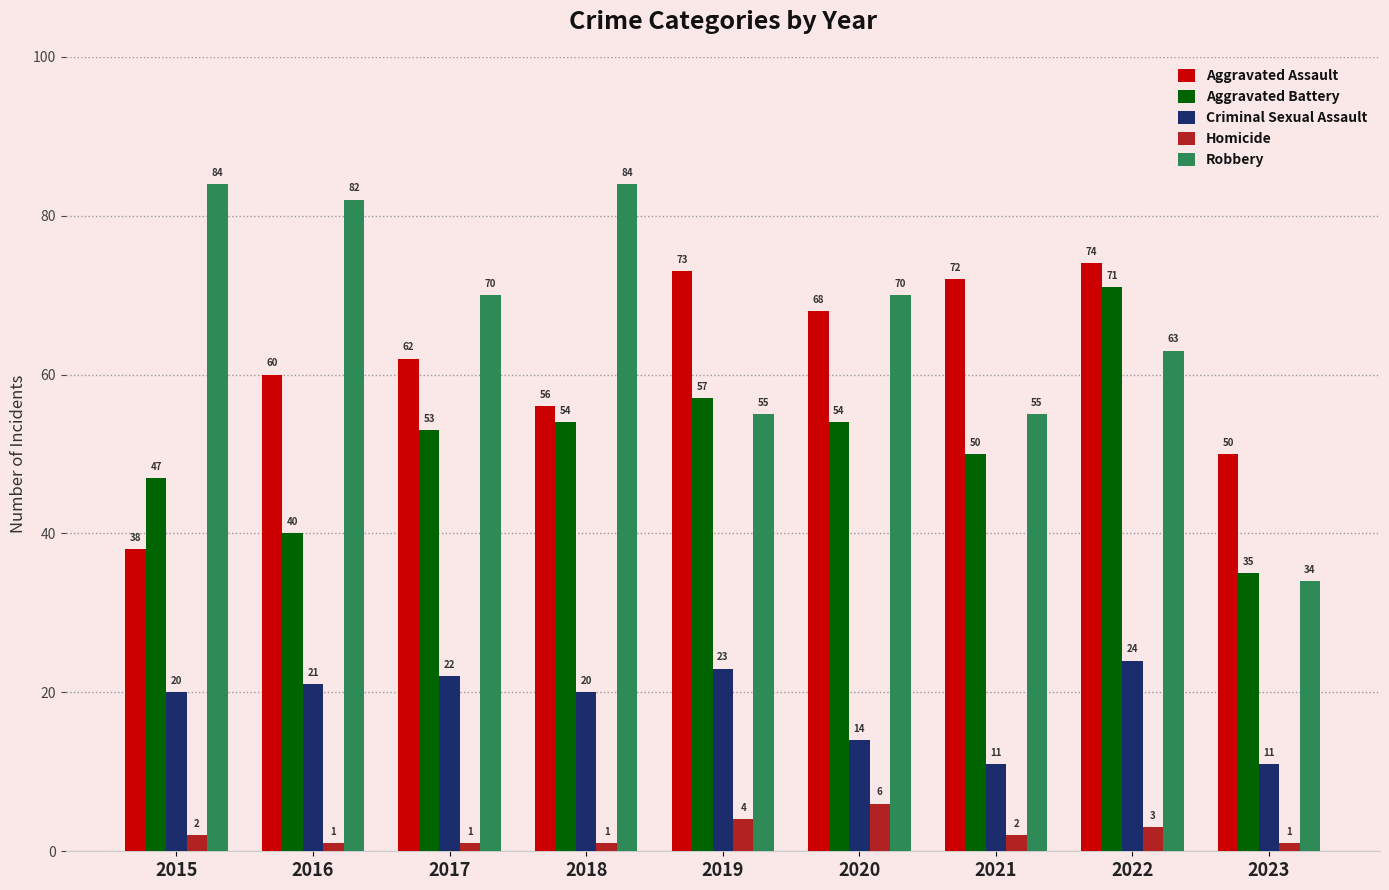

What is the difference between the maximum and minimum values in the Aggravated Battery series?

36